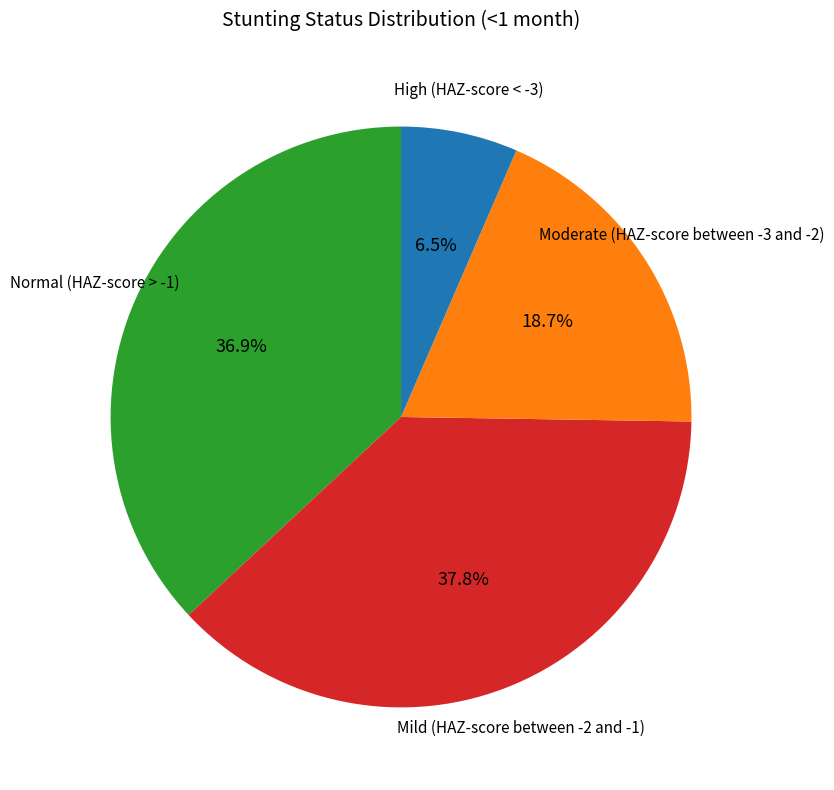

Does any single category account for the majority?

No